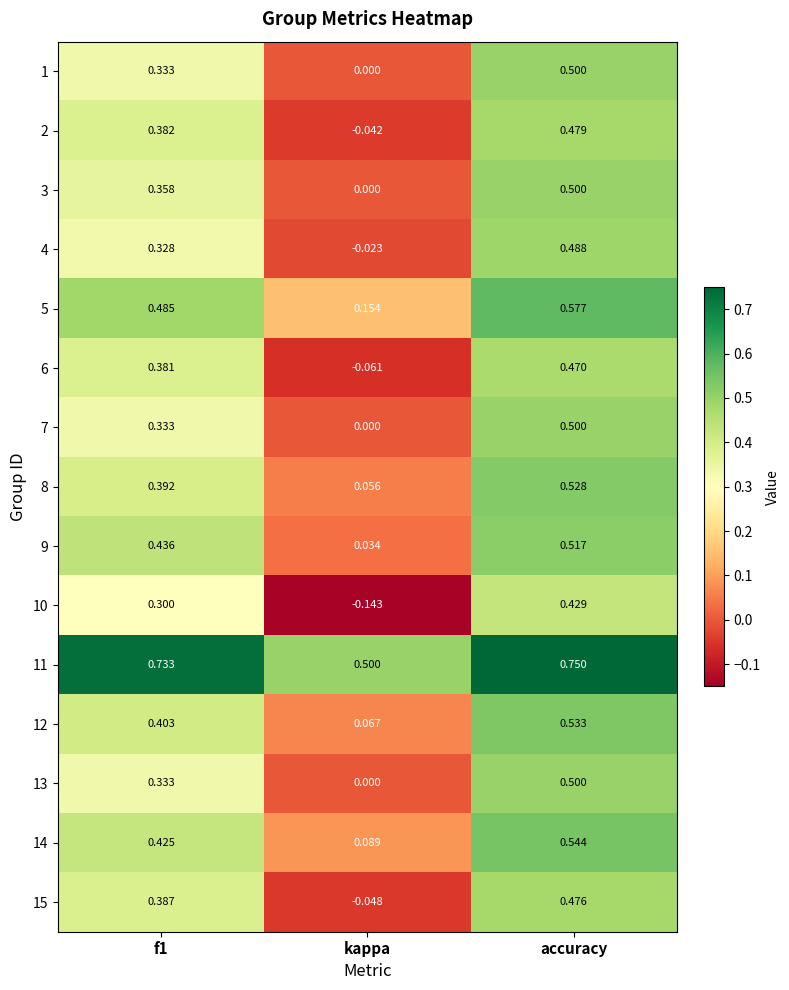

At which label is 7 closest to 0?

kappa